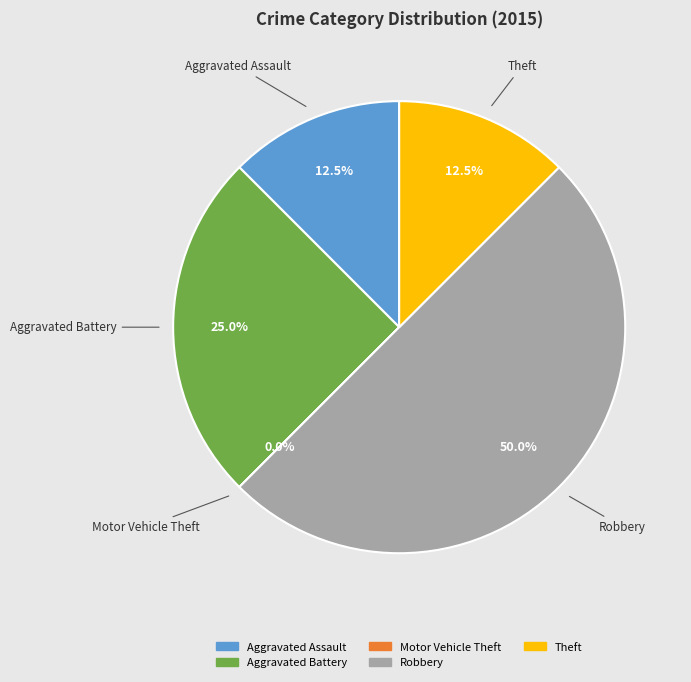

Between Aggravated Battery and Motor Vehicle Theft, which is larger?

Aggravated Battery